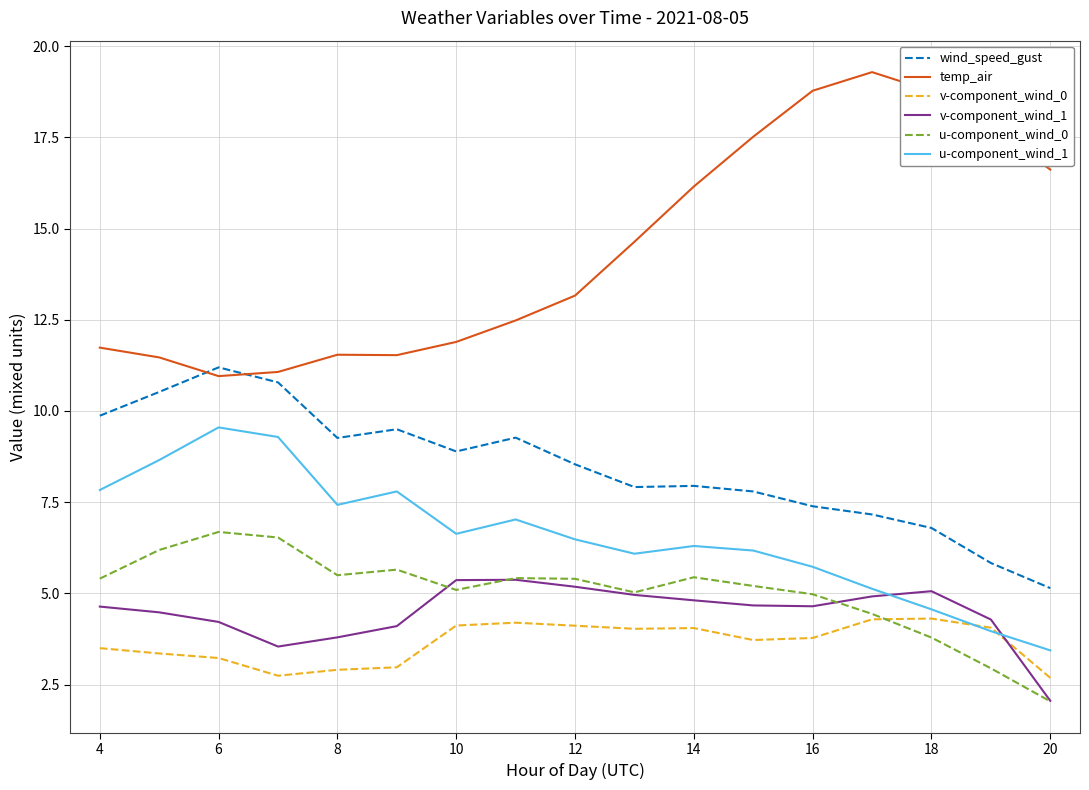

What is the difference between the maximum and second lowest values in the u-component_wind_0 series?

3.7